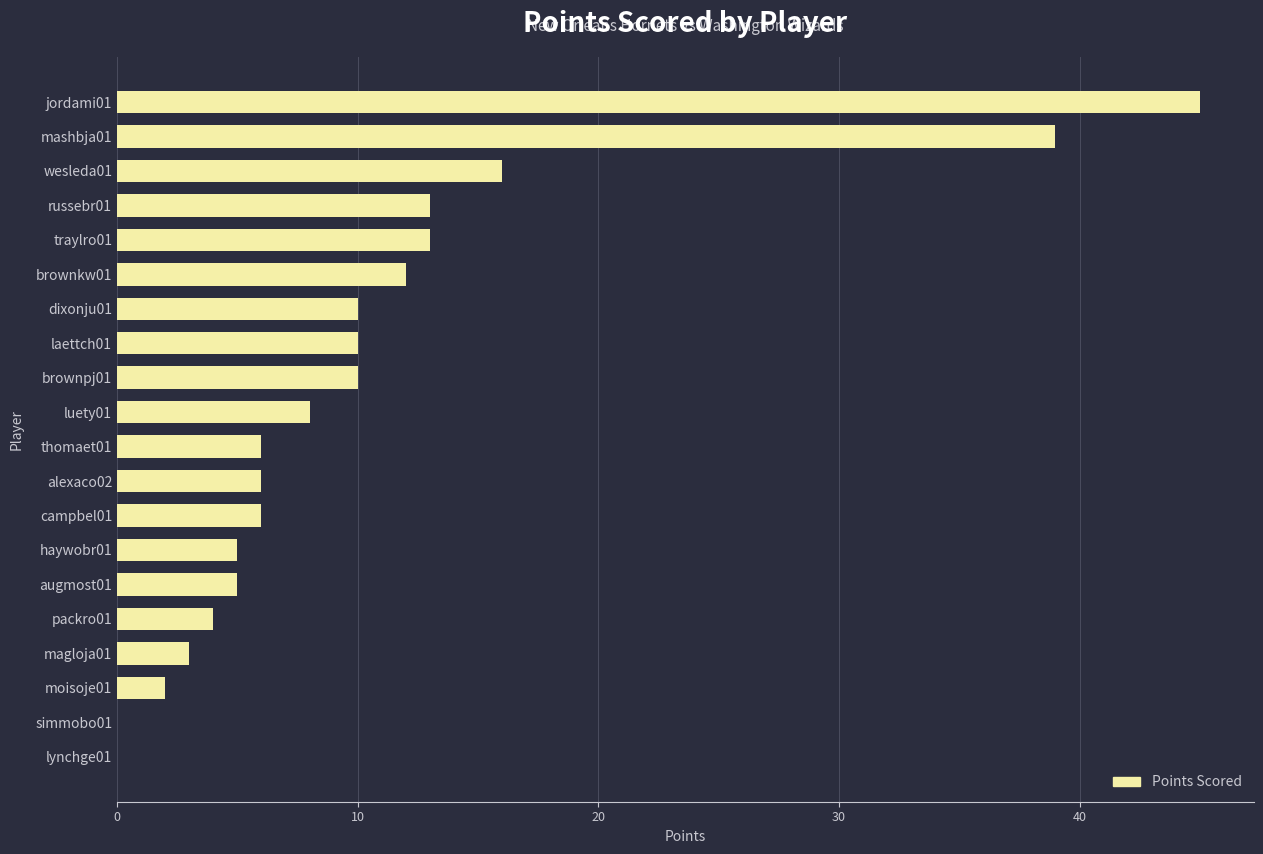

Approximately how many times larger is the value at packro01 compared to luety01?

0.5